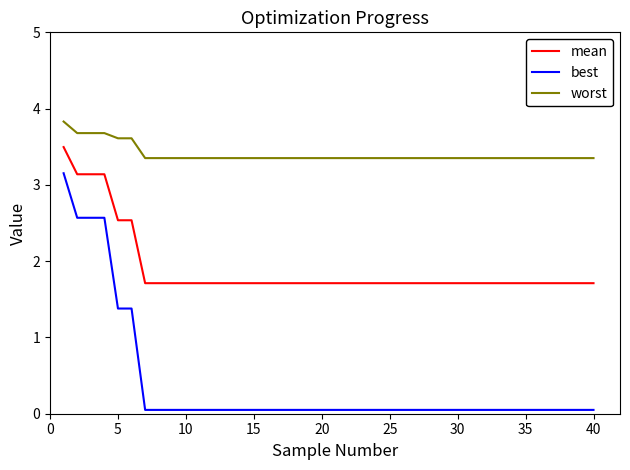

What is the highest value of the worst series?

3.8